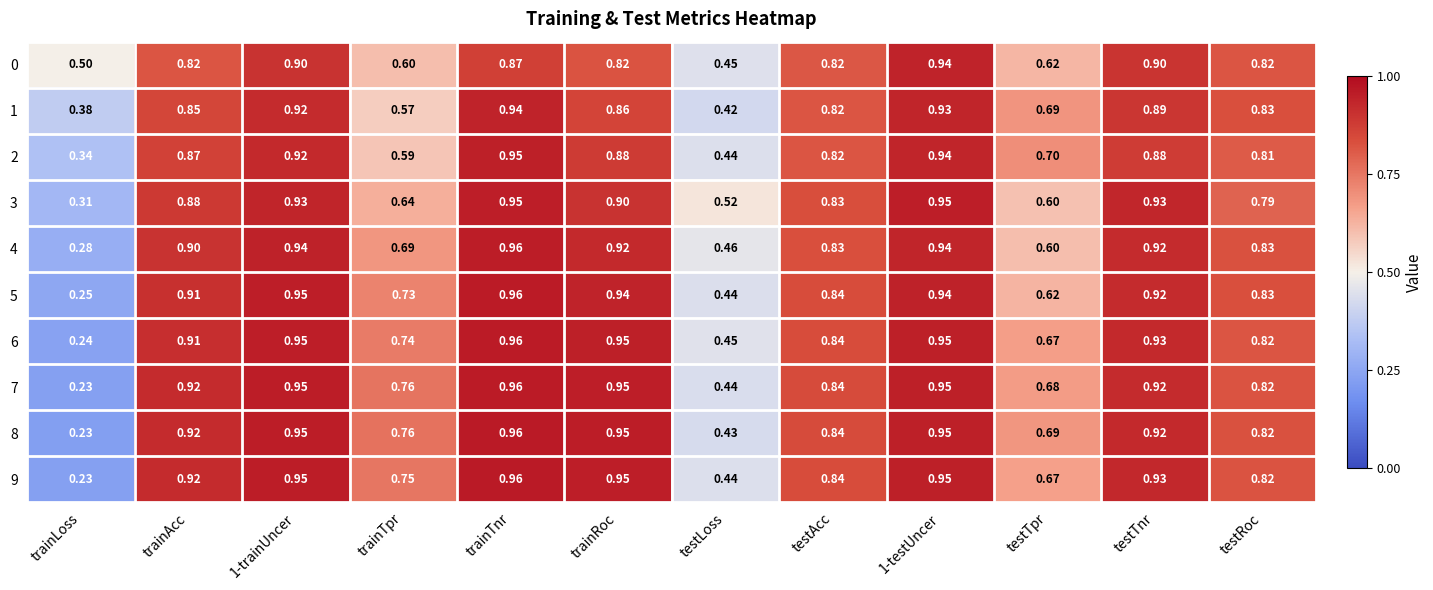

At which label does 8 reach its minimum?

trainLoss